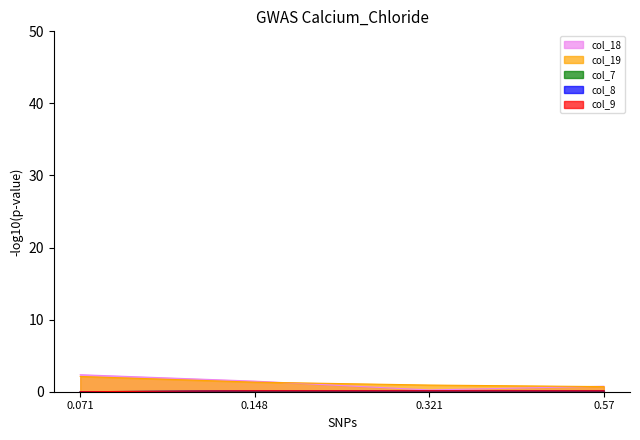

True or false: col_8 and col_18 cross at least once.

False